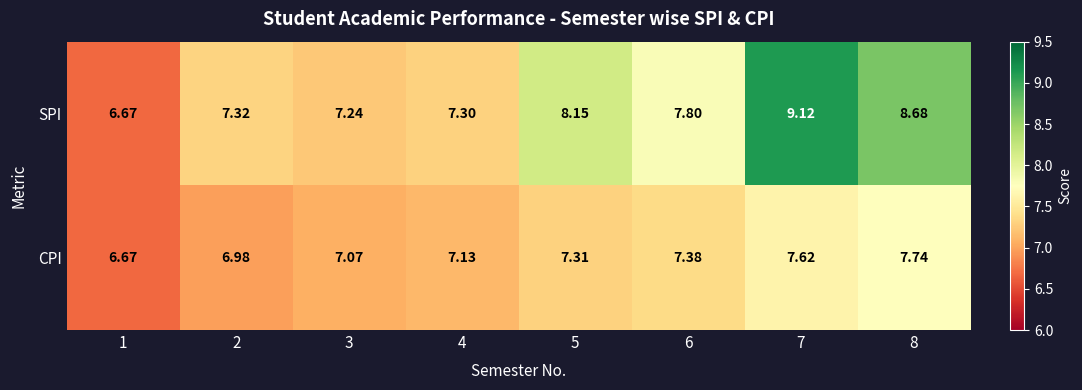

Which series changed the most between 1 and 3?

SPI